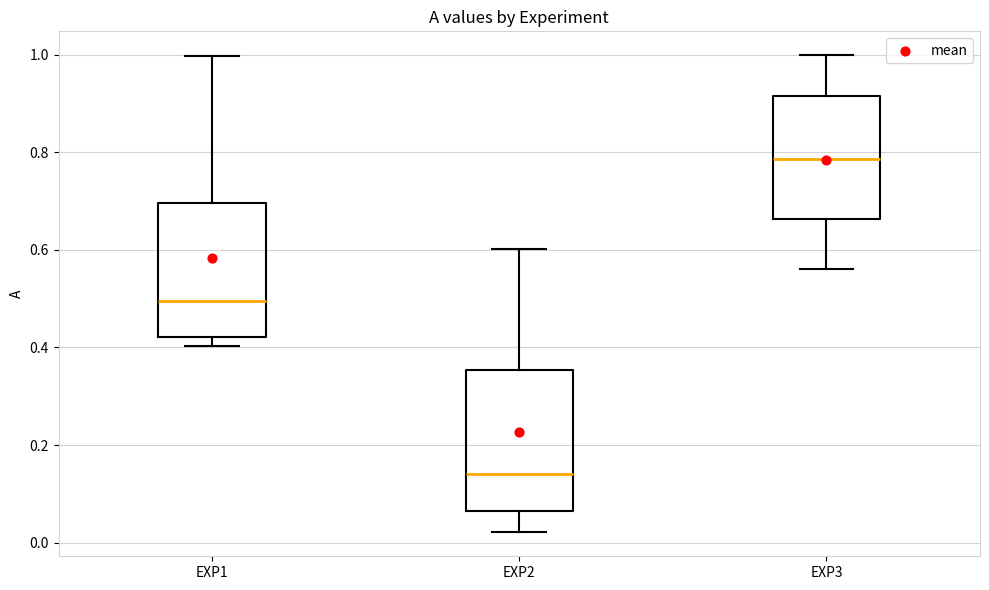

Which box has the highest median line?

EXP3